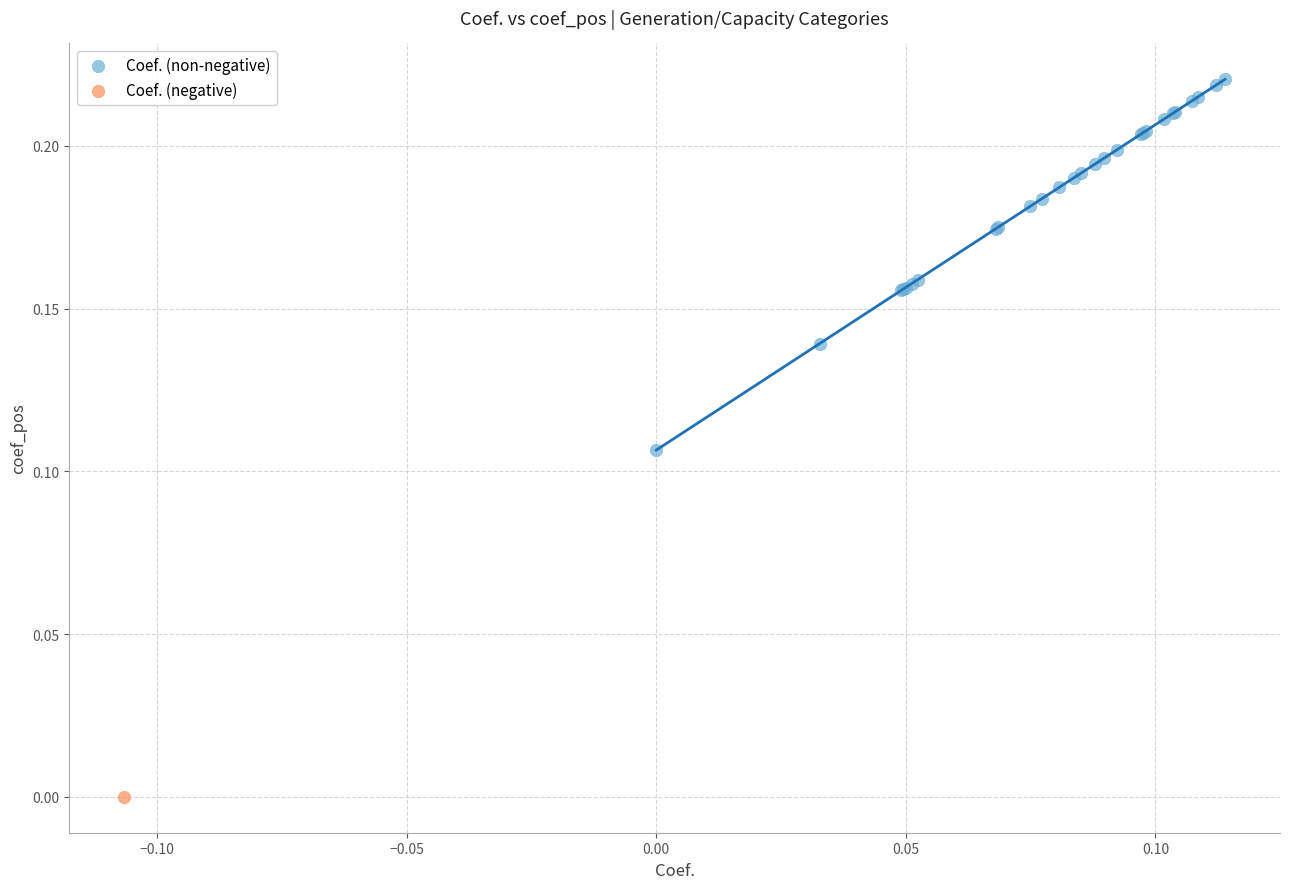

What are all the series names shown in the legend?

Coef. (non-negative), Coef. (negative)